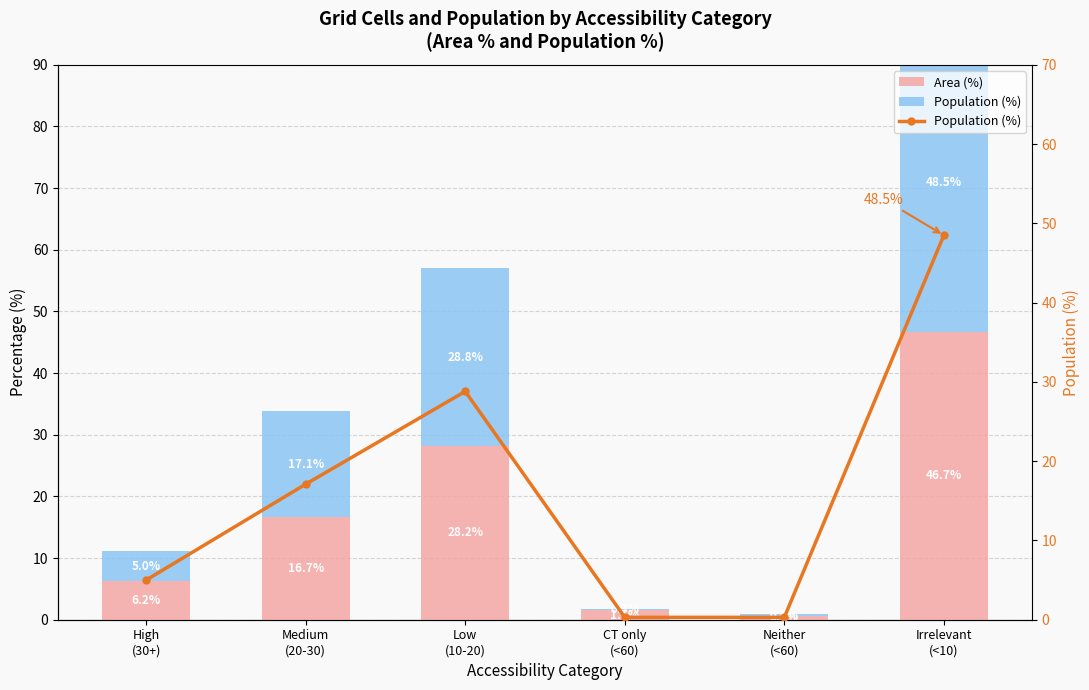

How many data points in Population (%) are above 17?

3